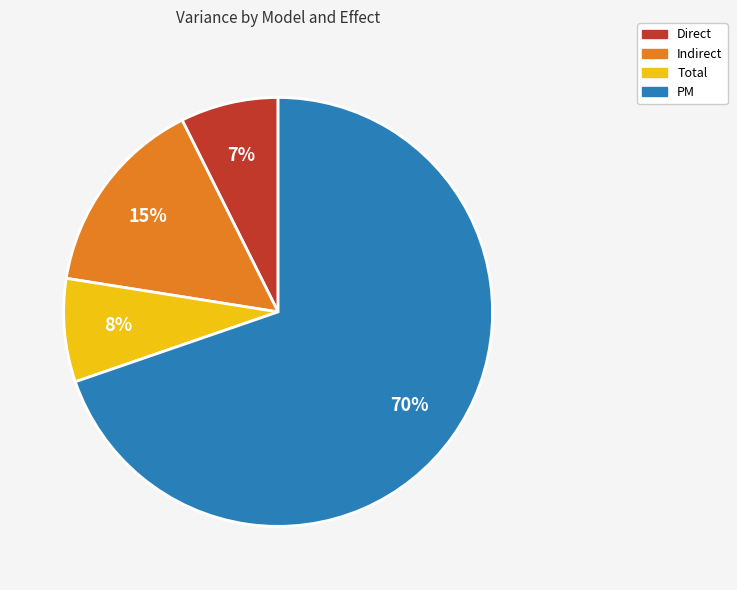

To the nearest percent, what is the average slice percentage?

25%